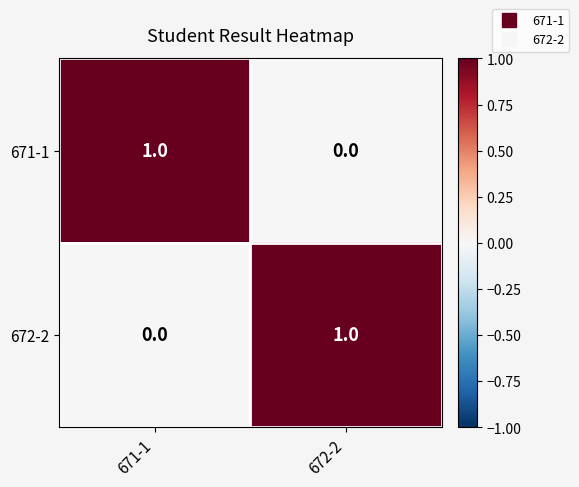

At 671-1, list the series in order from largest to smallest.

671-1, 672-2